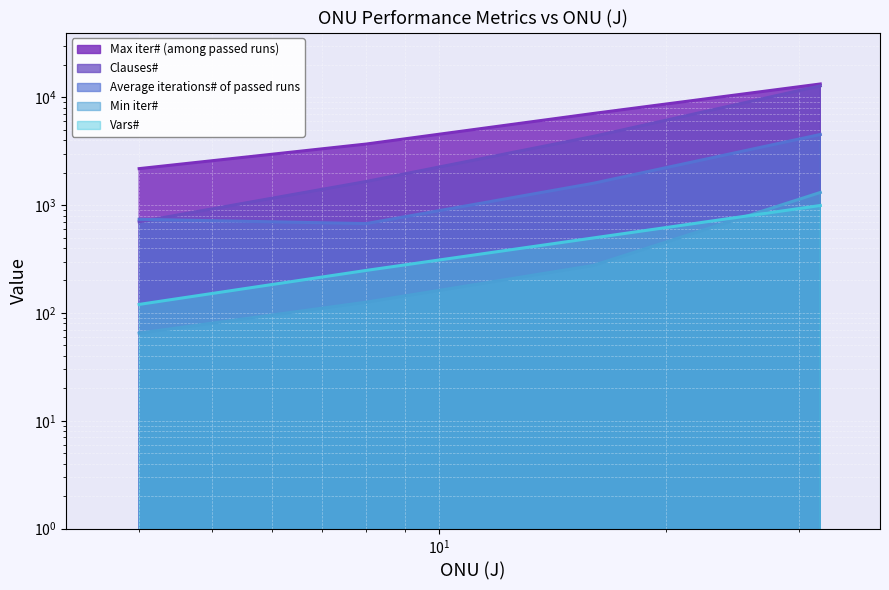

What is the difference between the Average iterations# of passed runs values at 4 and 32?

3780